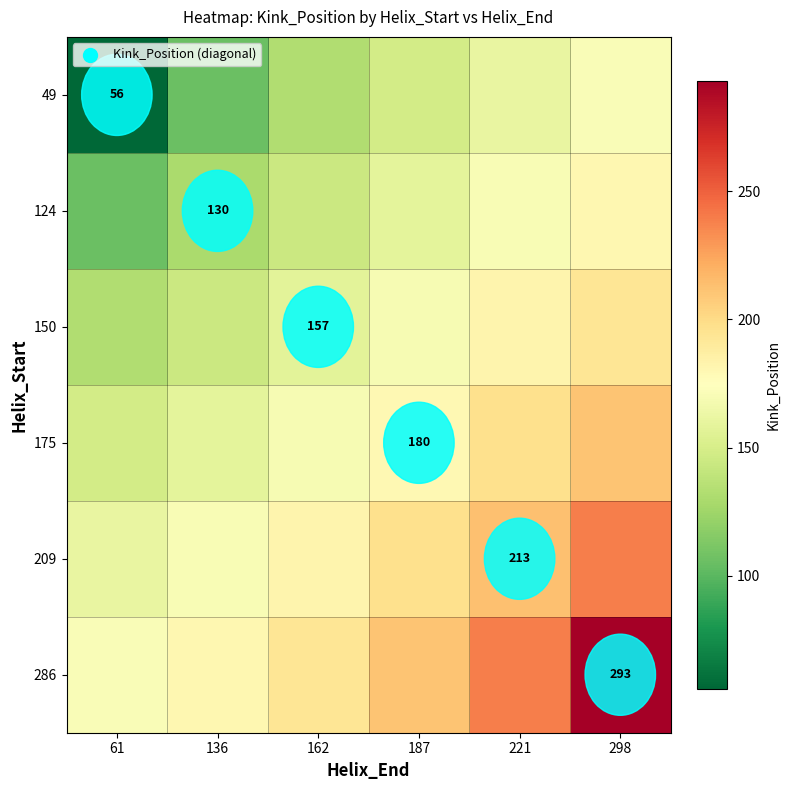

Which series has the largest total across all categories?

286